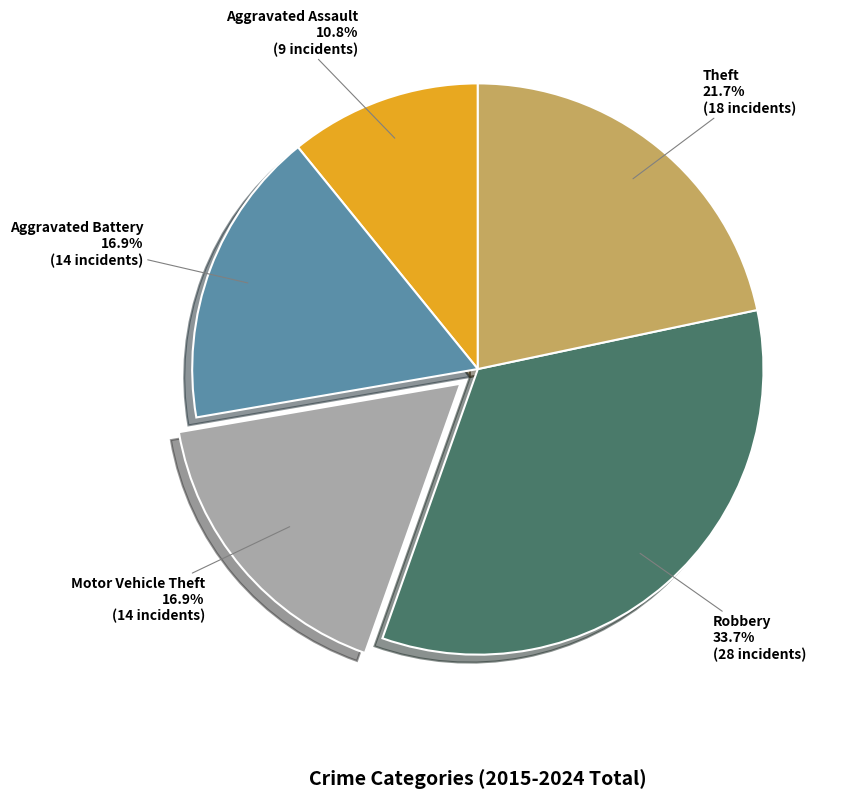

How many slices are in this pie chart?

5